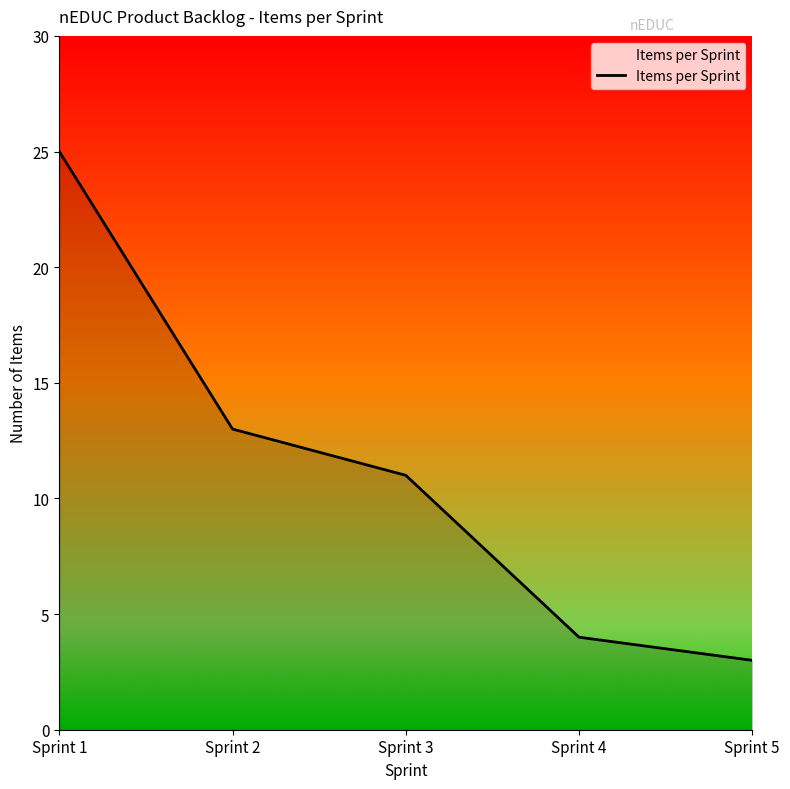

List the labels in order of value, smallest first.

Sprint 5, Sprint 4, Sprint 3, Sprint 2, Sprint 1